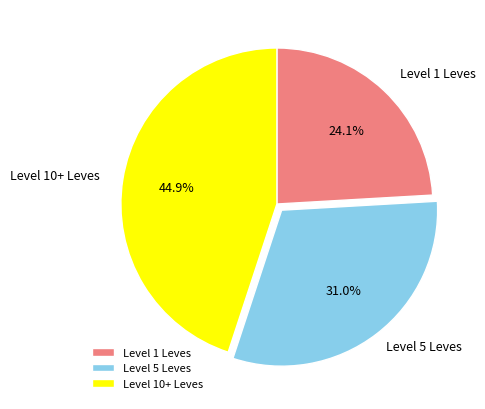

Which has a higher value, Level 1 Leves or Level 5 Leves?

Level 5 Leves